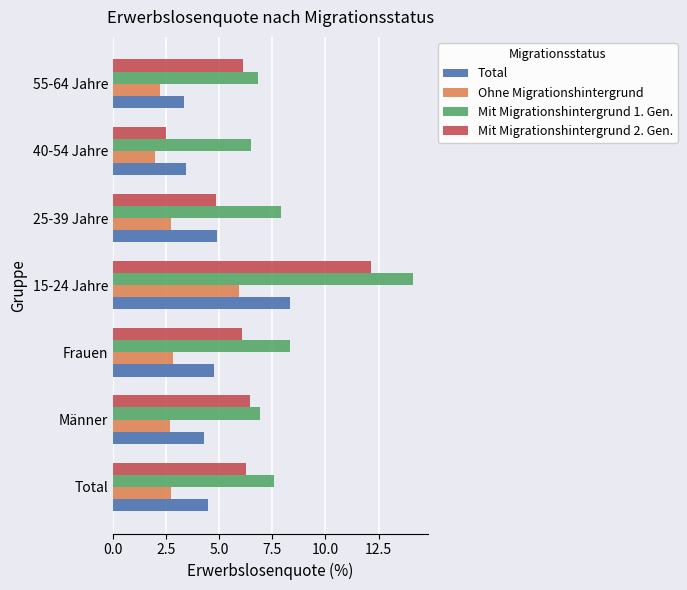

What value does the Ohne Migrationshintergrund series have at 15-24 Jahre?

5.9